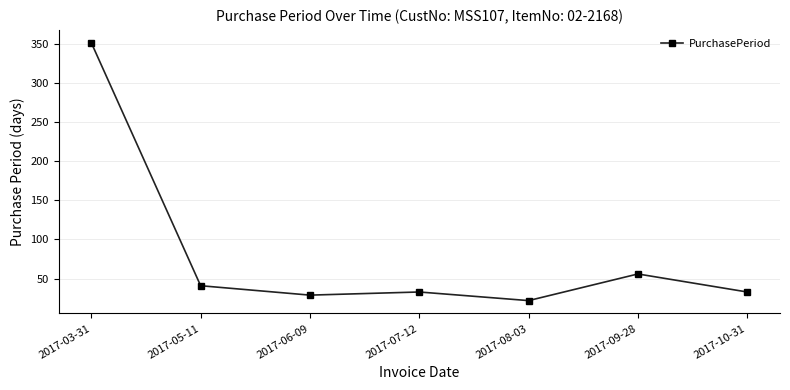

What is the ratio of the value at 2017-08-03 to the value at 2017-05-11?

0.5